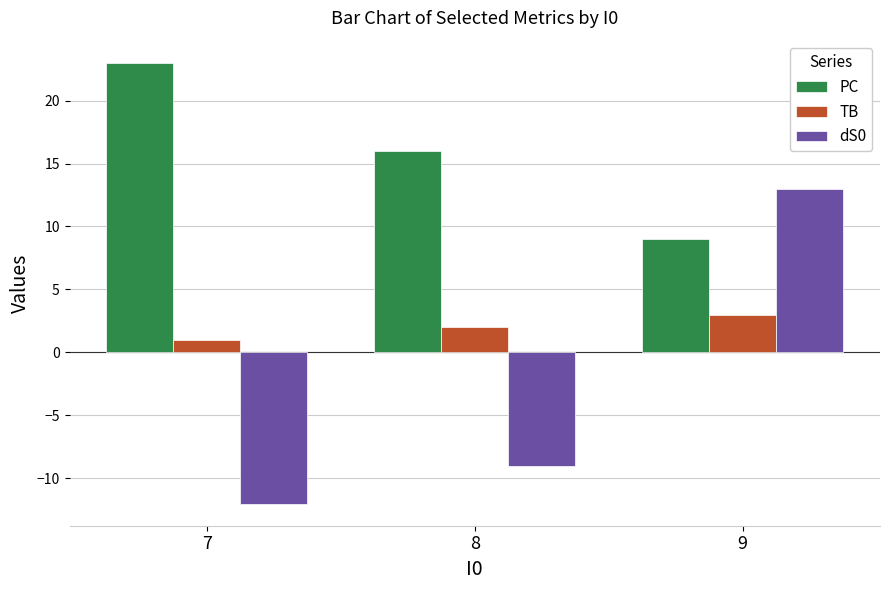

What is the lowest value of the TB series?

1